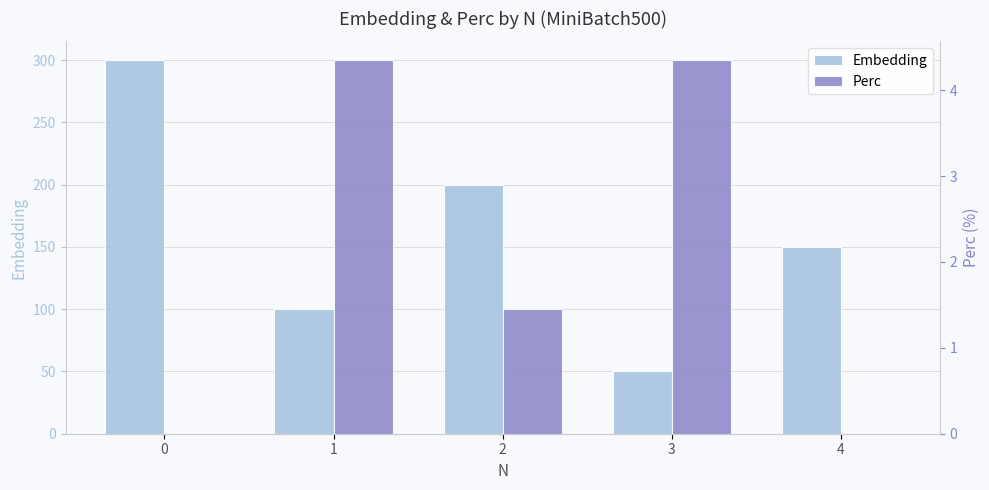

The Embedding series shows 200.0 at 2. True or false?

True